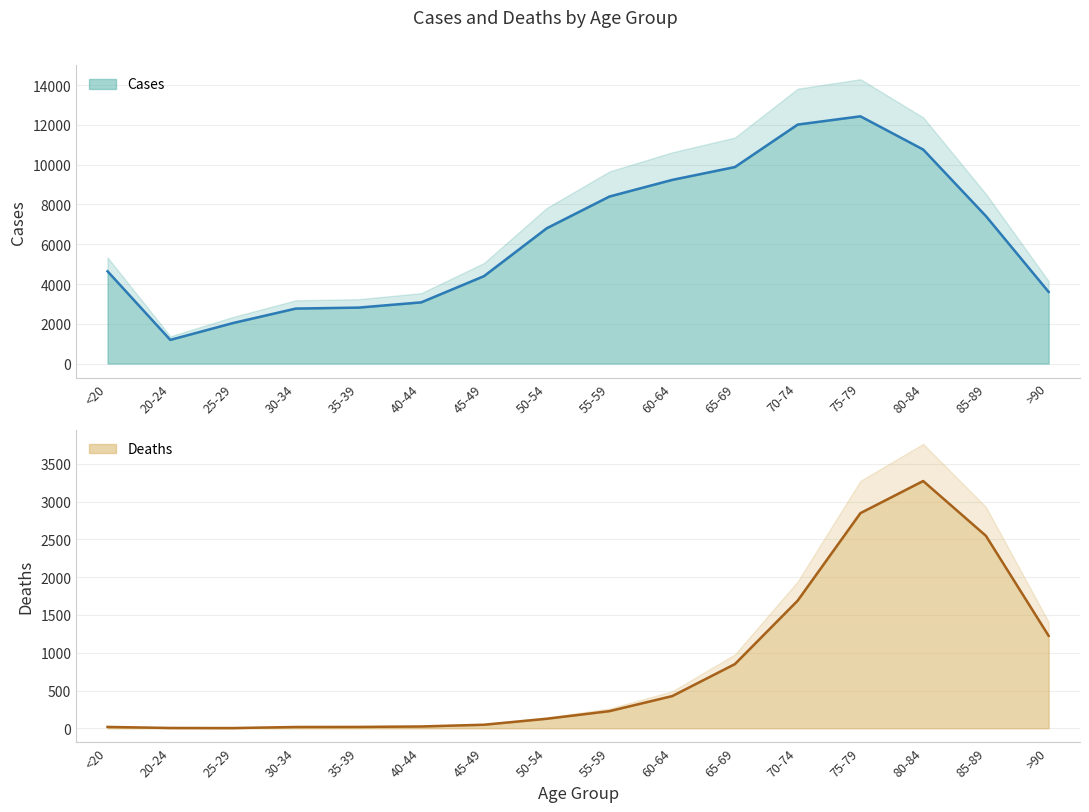

What is the total value across all series at 80-84?

14037